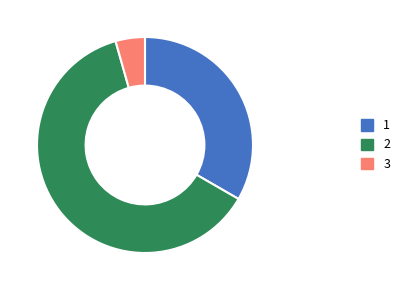

Is there a majority slice in this chart?

Yes